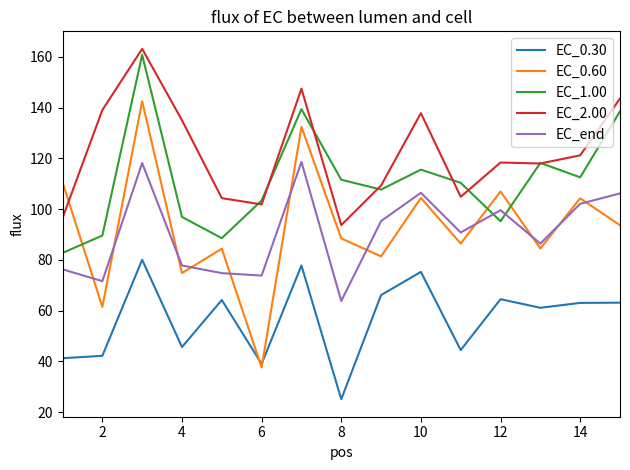

In EC_0.60, how many points are lower than both neighbors (excluding endpoints)?

6